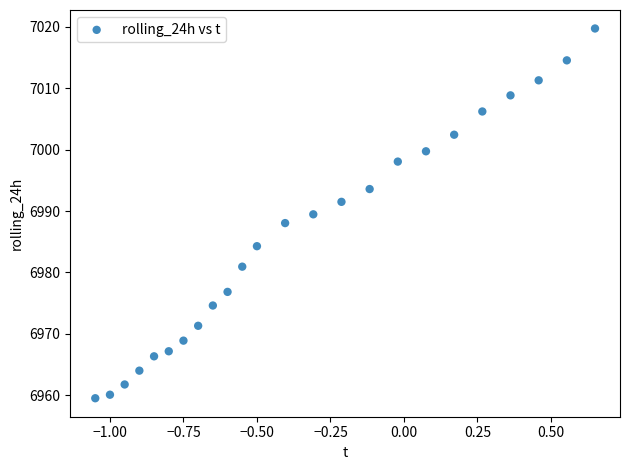

What is the range of Y values (max minus min)?

60.2